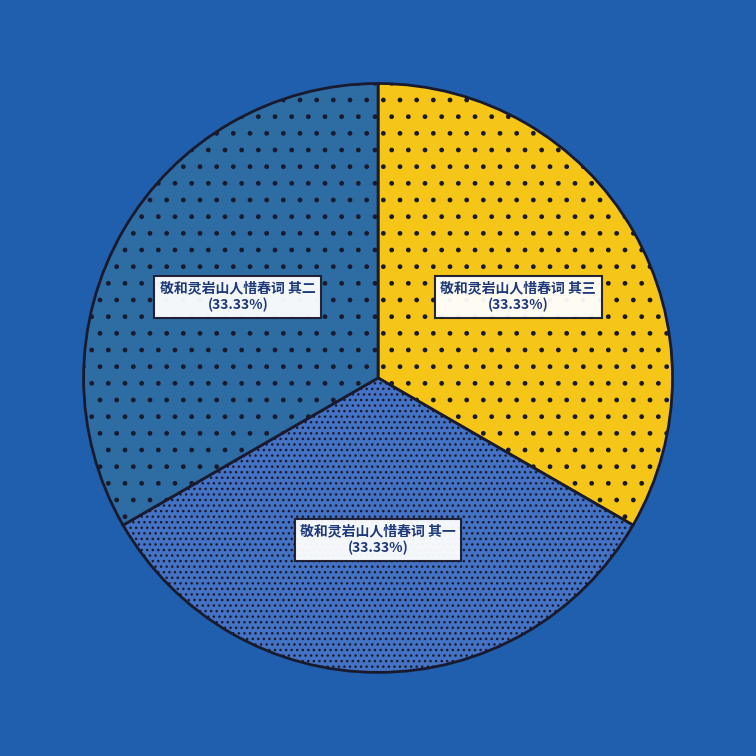

Does any single category account for the majority?

No